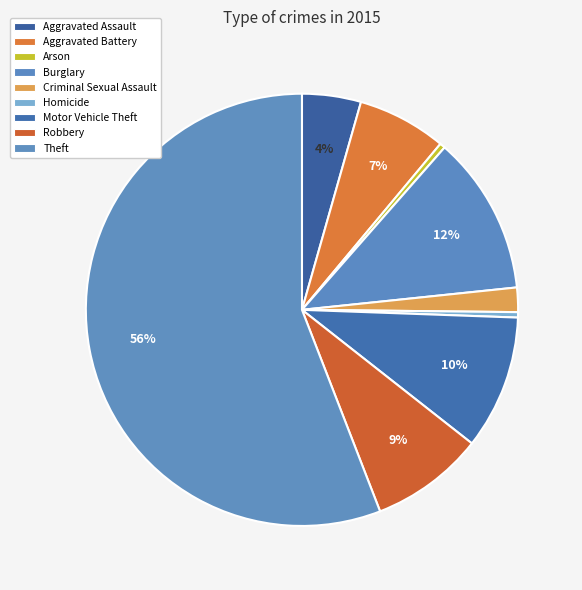

How many slices are in this pie chart?

9